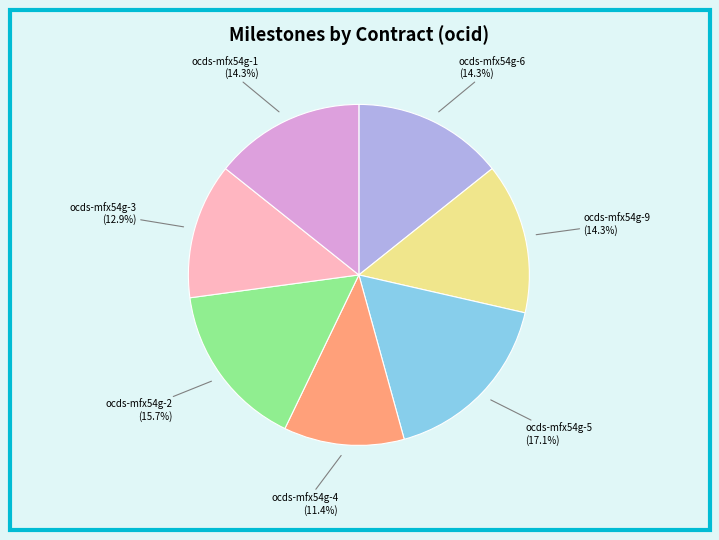

Is there any slice that represents more than half of the pie?

No